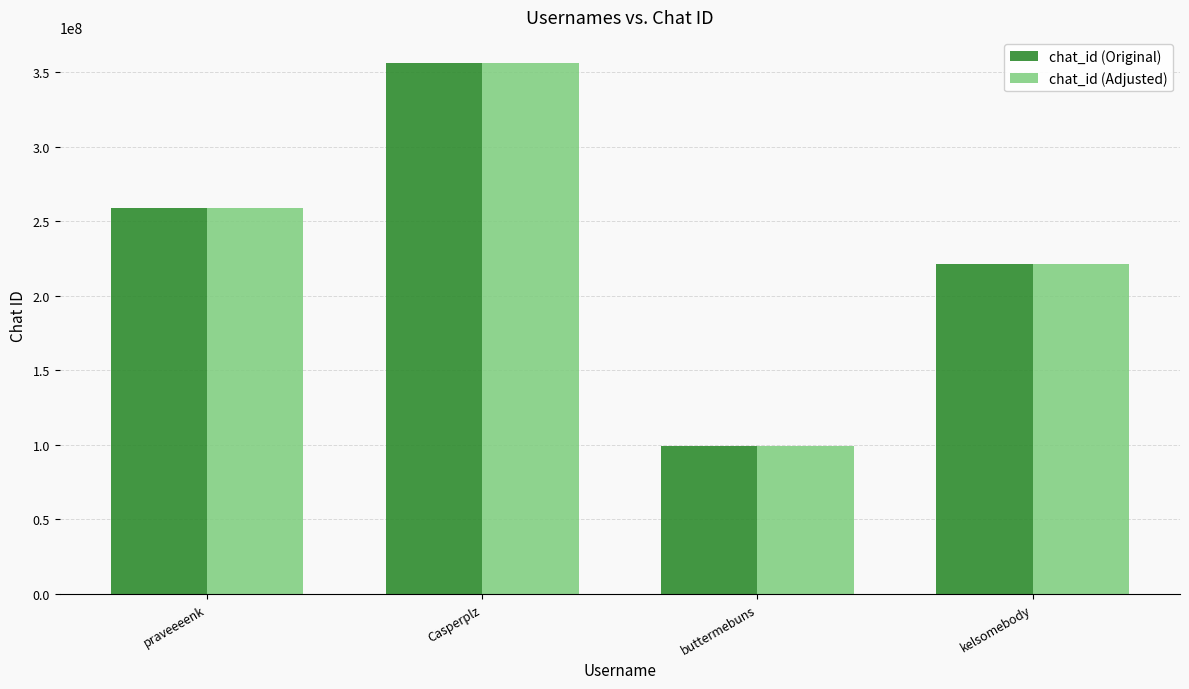

How many groups of bars are there?

4